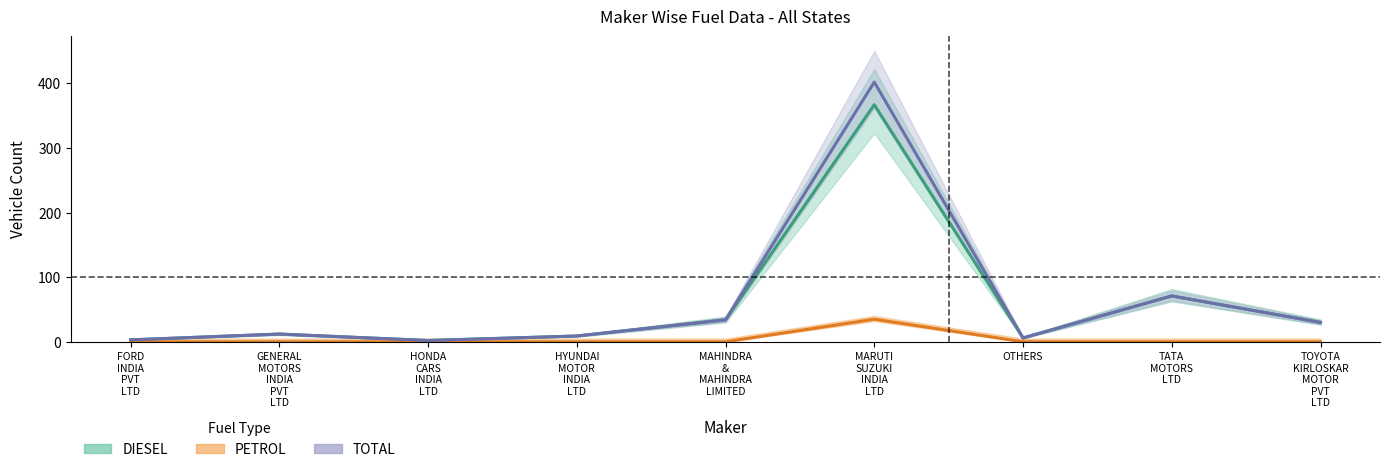

At how many categories does at least one series exceed 340?

1